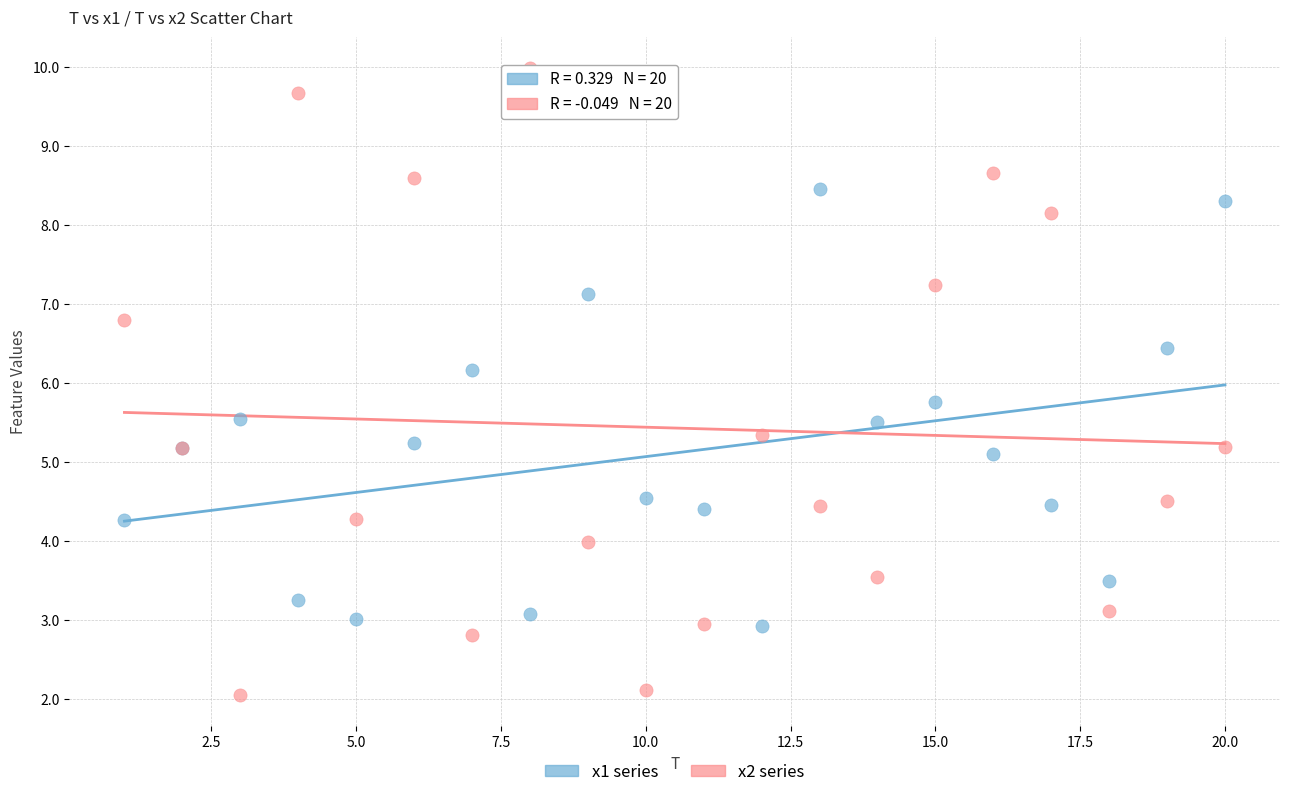

What is the X range (max minus min) for the scatter plot?

19.0